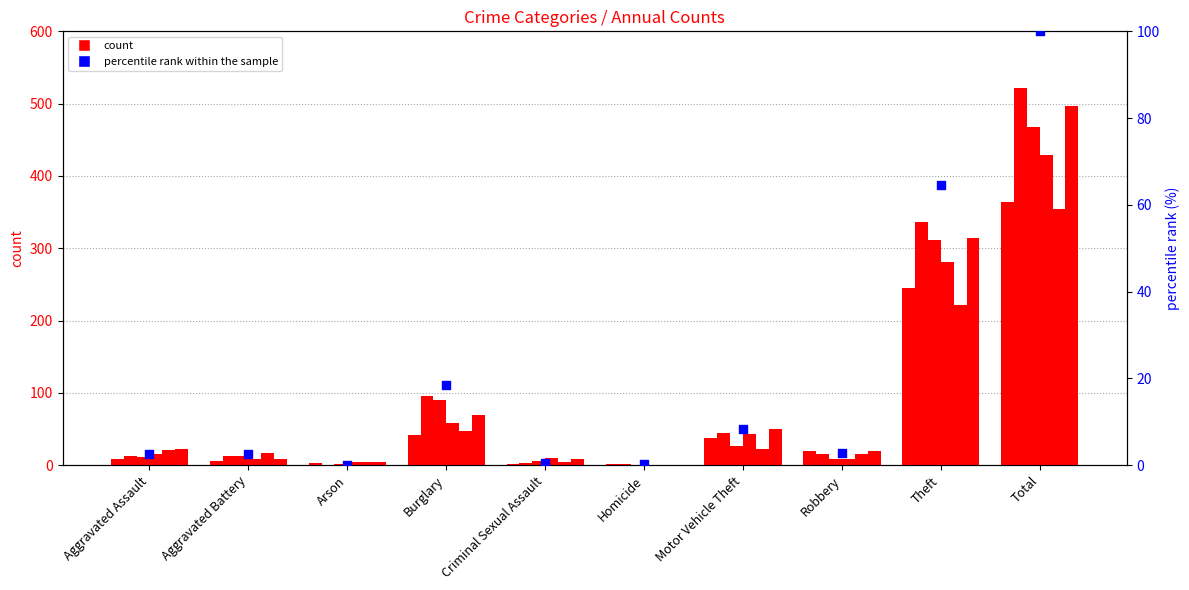

Approximately how many times larger is the value at Burglary compared to Robbery?

6.4